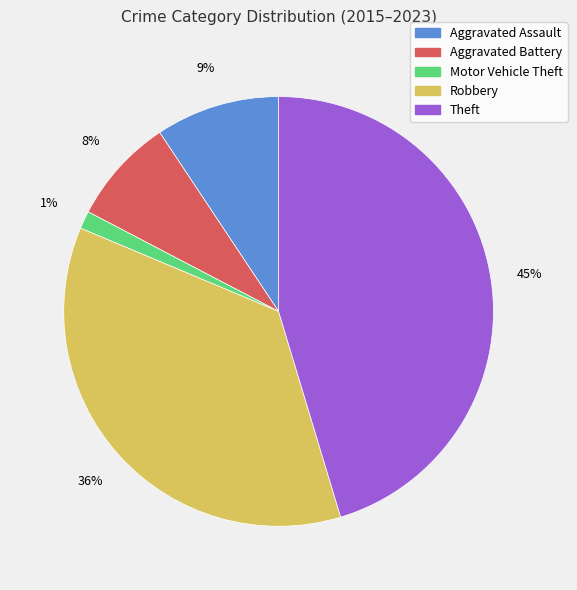

Count the number of slices in the pie.

5